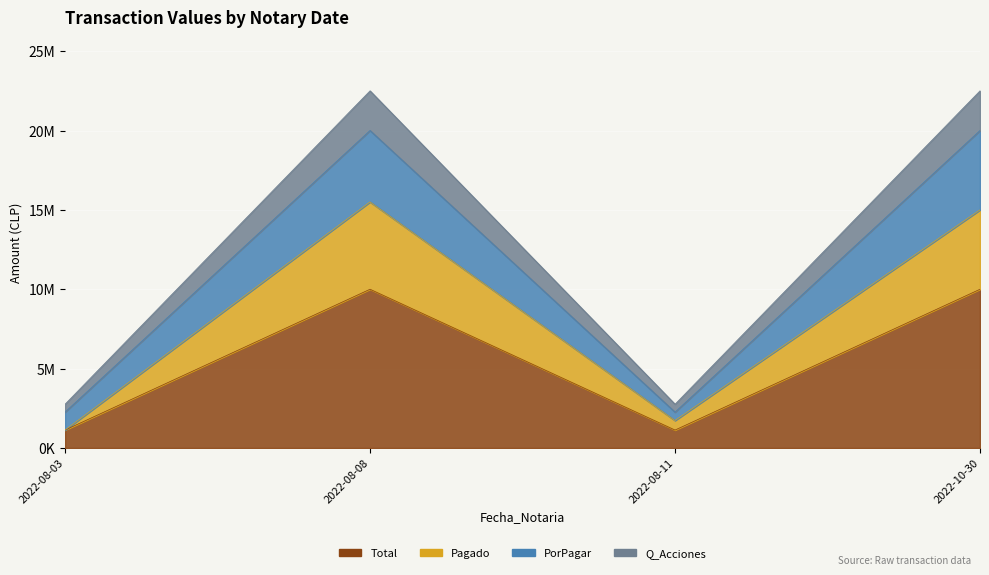

What are all the series names shown in the legend?

Total, Pagado, PorPagar, Q_Acciones